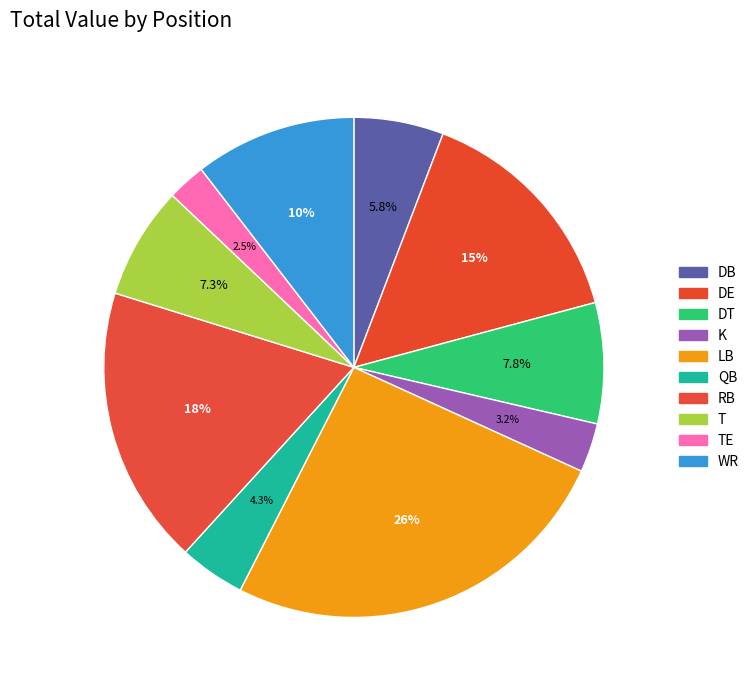

What is the smallest slice in the pie chart?

TE